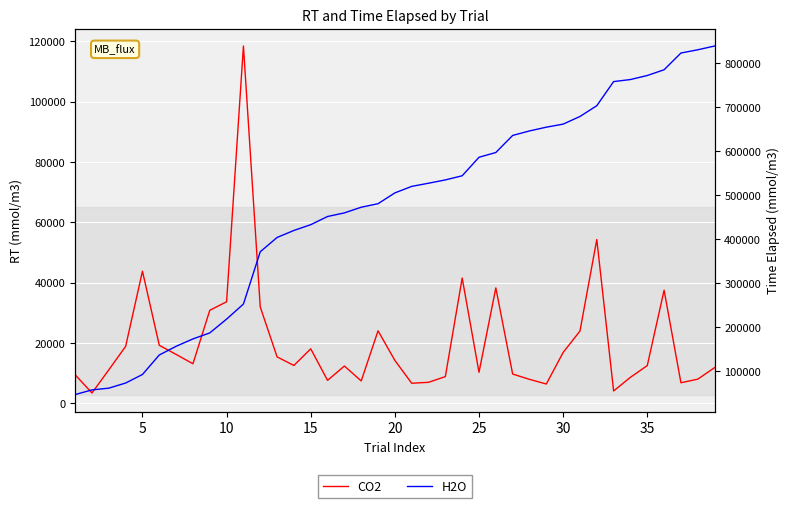

At how many categories does at least one series exceed 234375?

29